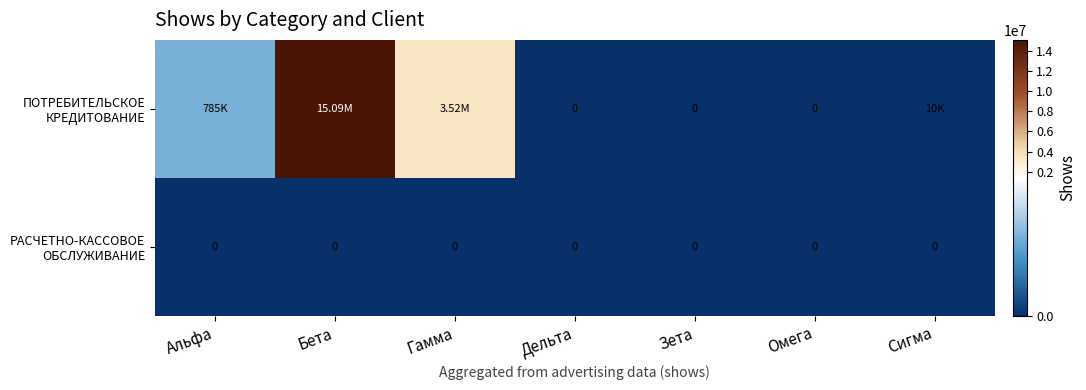

Is the value of ПОТРЕБИТЕЛЬСКОЕ КРЕДИТОВАНИЕ at Зета greater than the value of РАСЧЕТНО-КАССОВОЕ ОБСЛУЖИВАНИЕ at Альфа?

No